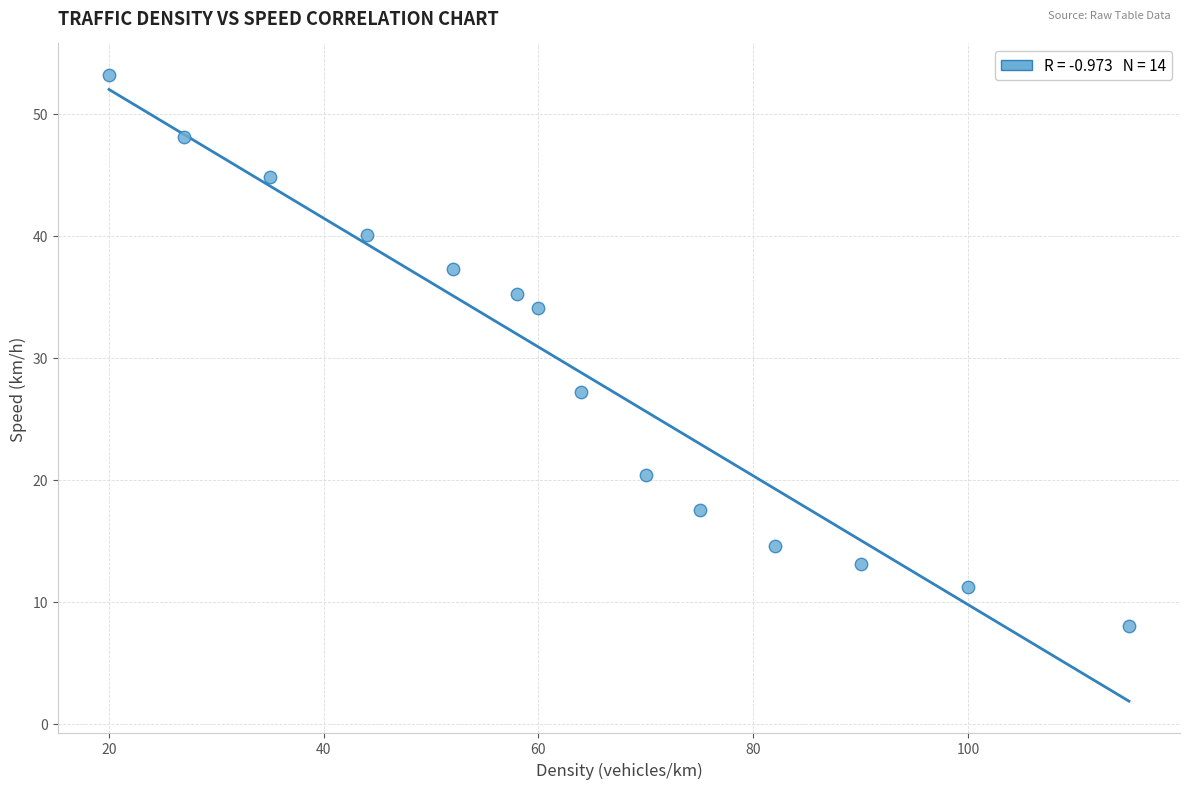

What Y value in the scatter plot is closest to 30?

27.2